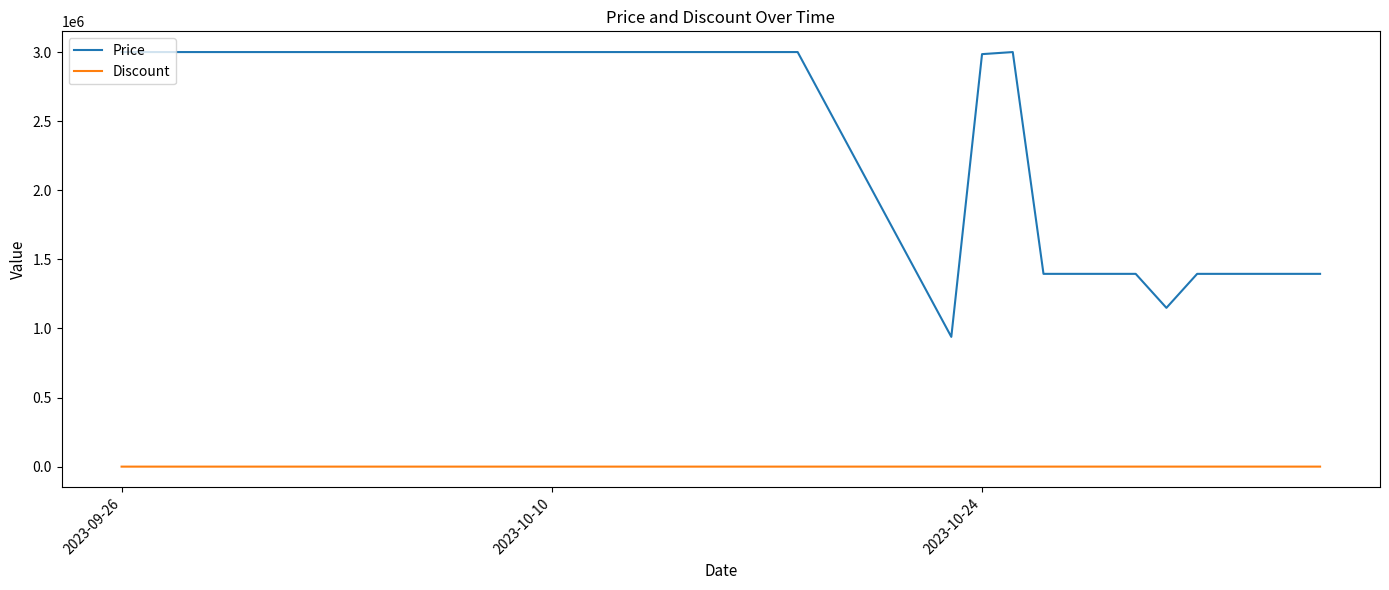

Which series has the widest spread of values?

Price